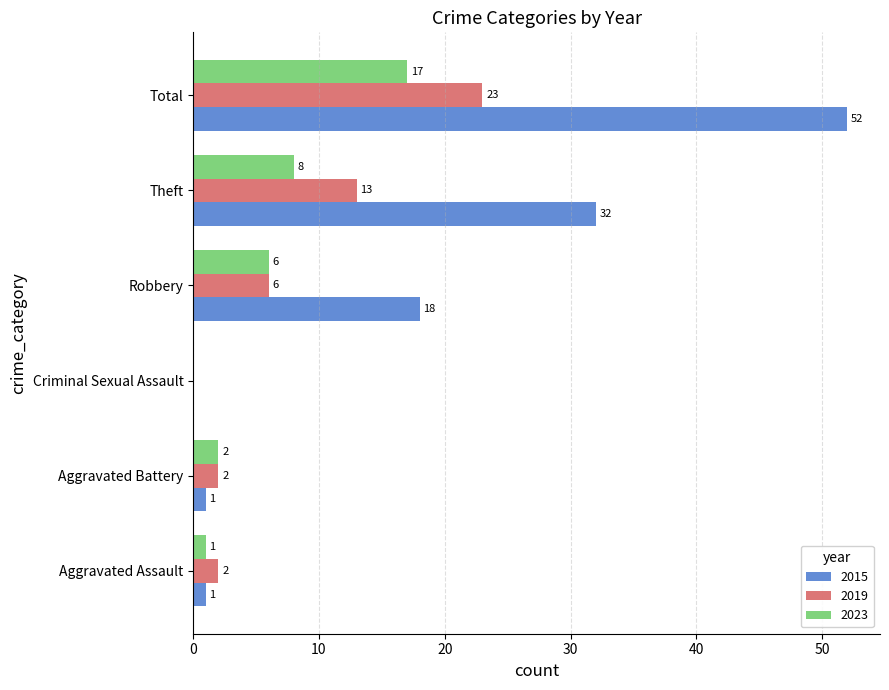

What is the total value across all series at Theft?

53